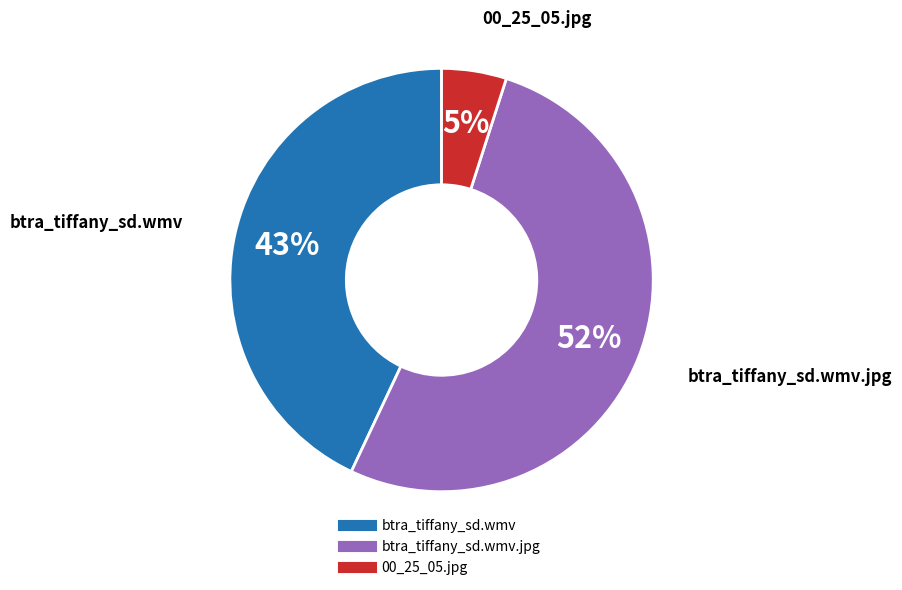

To the nearest percent, what is the difference between the largest and smallest slice percentages?

47%